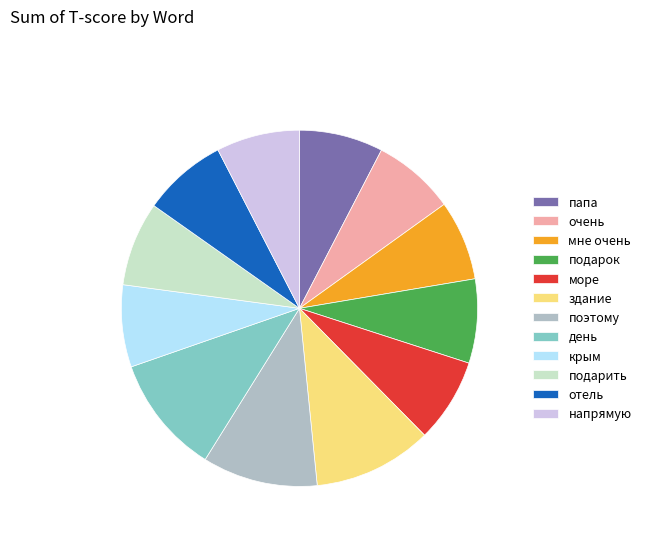

Is the sum of очень and крым greater than half?

No